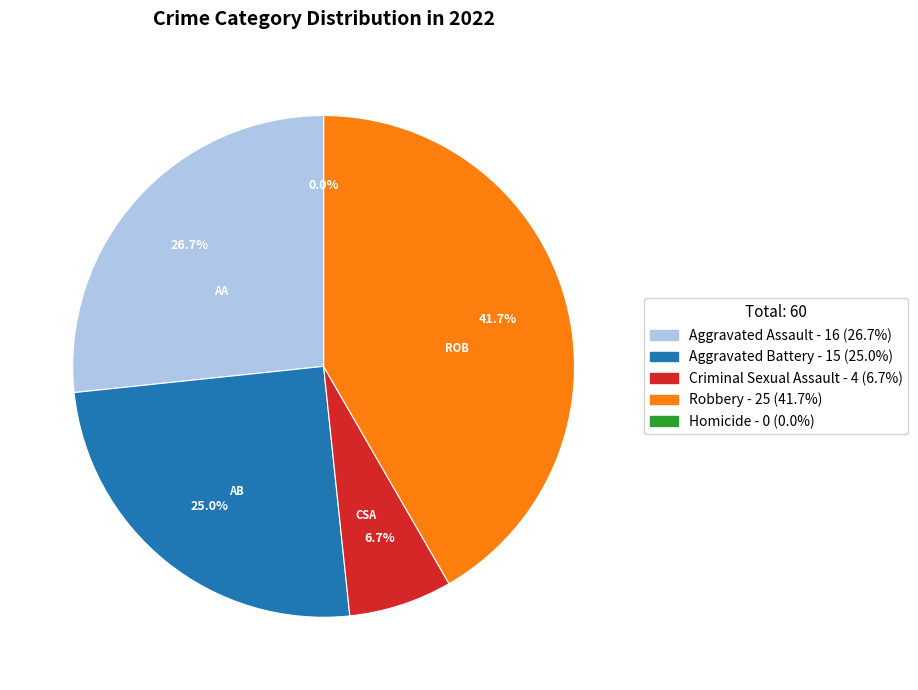

To the nearest percent, what is the combined percentage of Homicide and Aggravated Assault?

27%